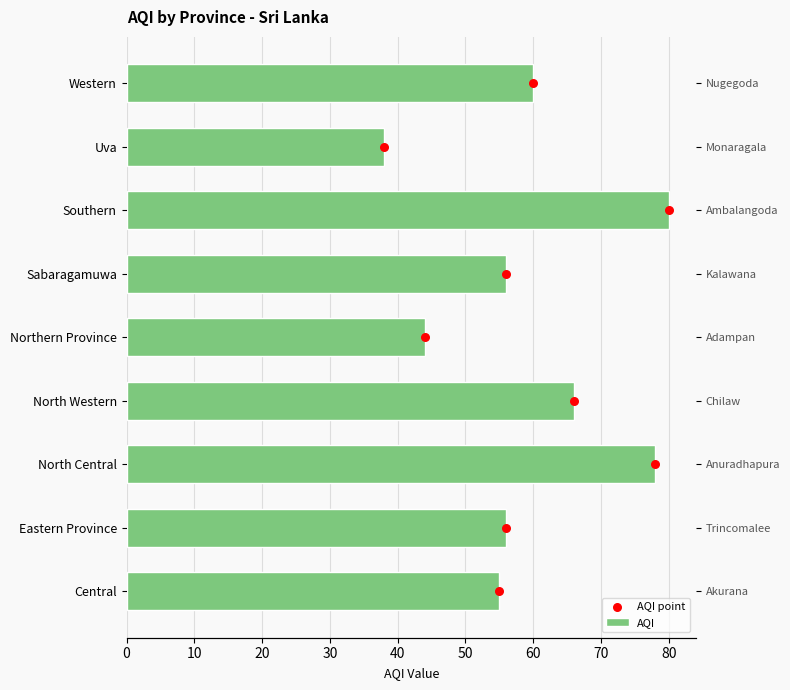

Which series contains the lowest Y value?

AQI point